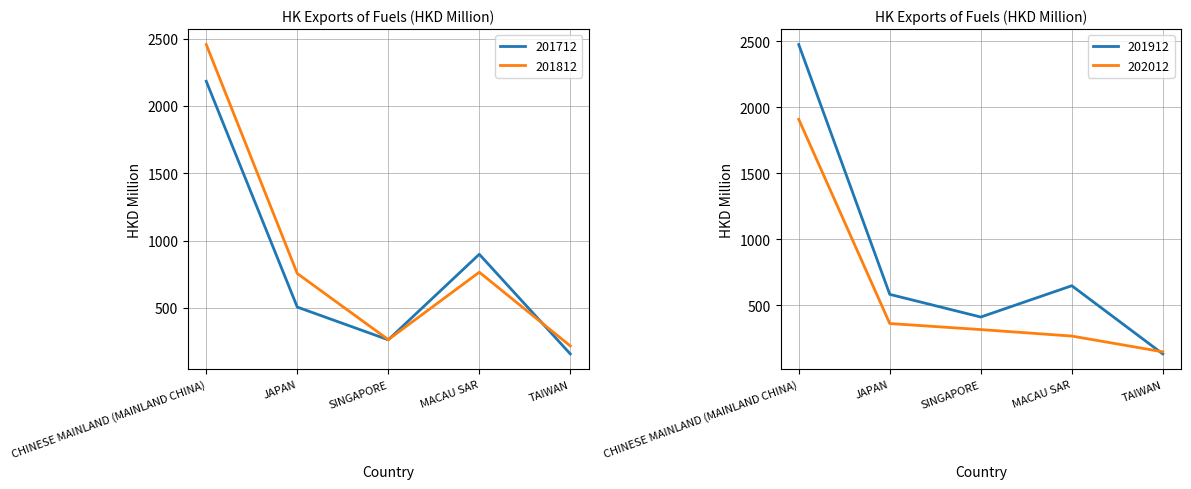

The 201712 series shows 506.8 at JAPAN. True or false?

True